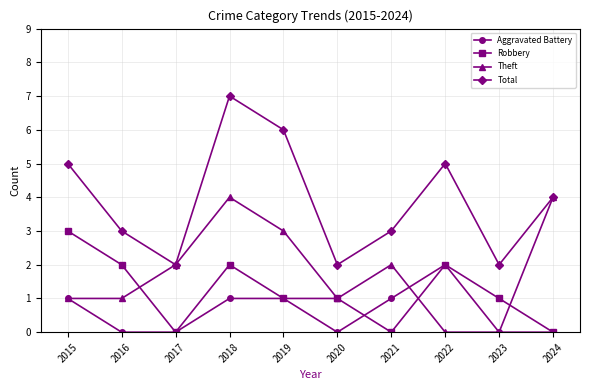

True or false: Robbery and Aggravated Battery intersect in this chart.

True